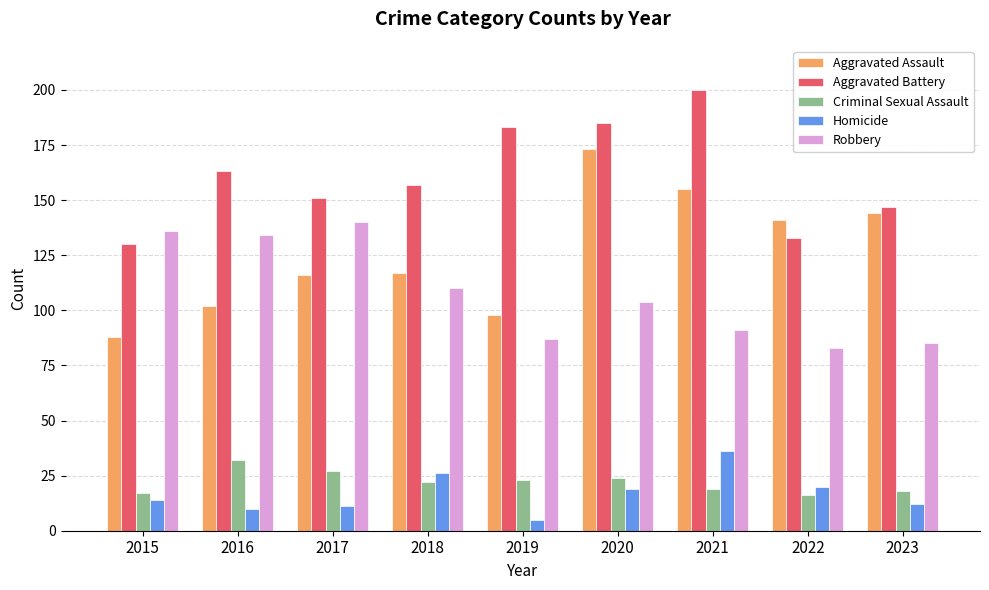

Are the bars grouped side by side (vs. stacked)?

Yes